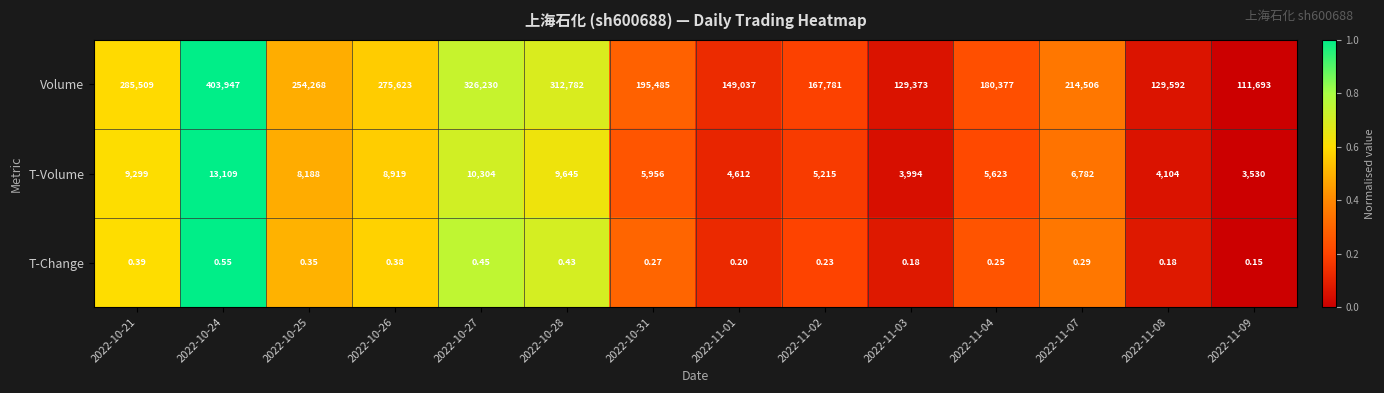

Which series changed the most between 2022-10-26 and 2022-11-03?

Volume